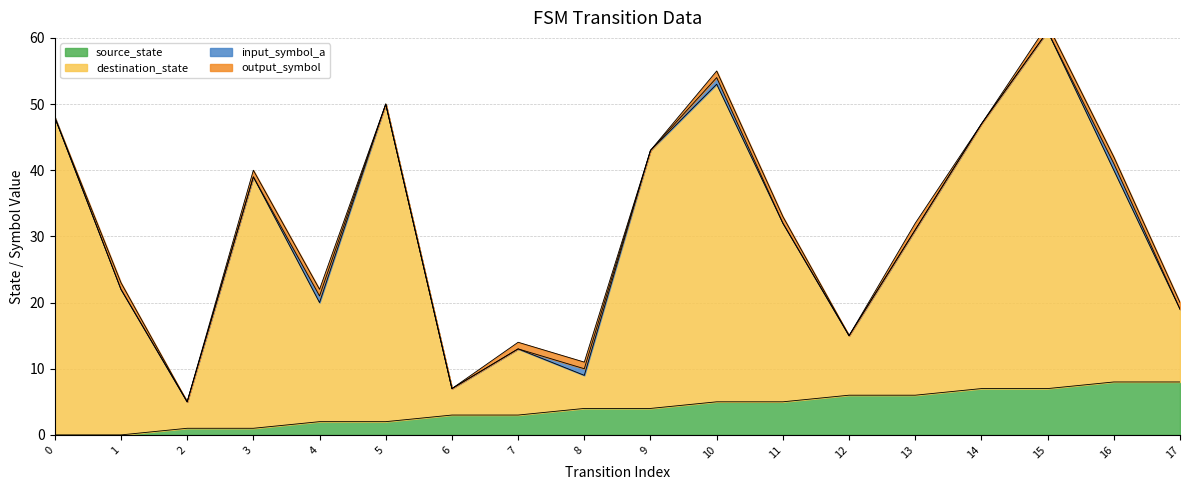

True or false: source_state has a value of 1 at 7.

False